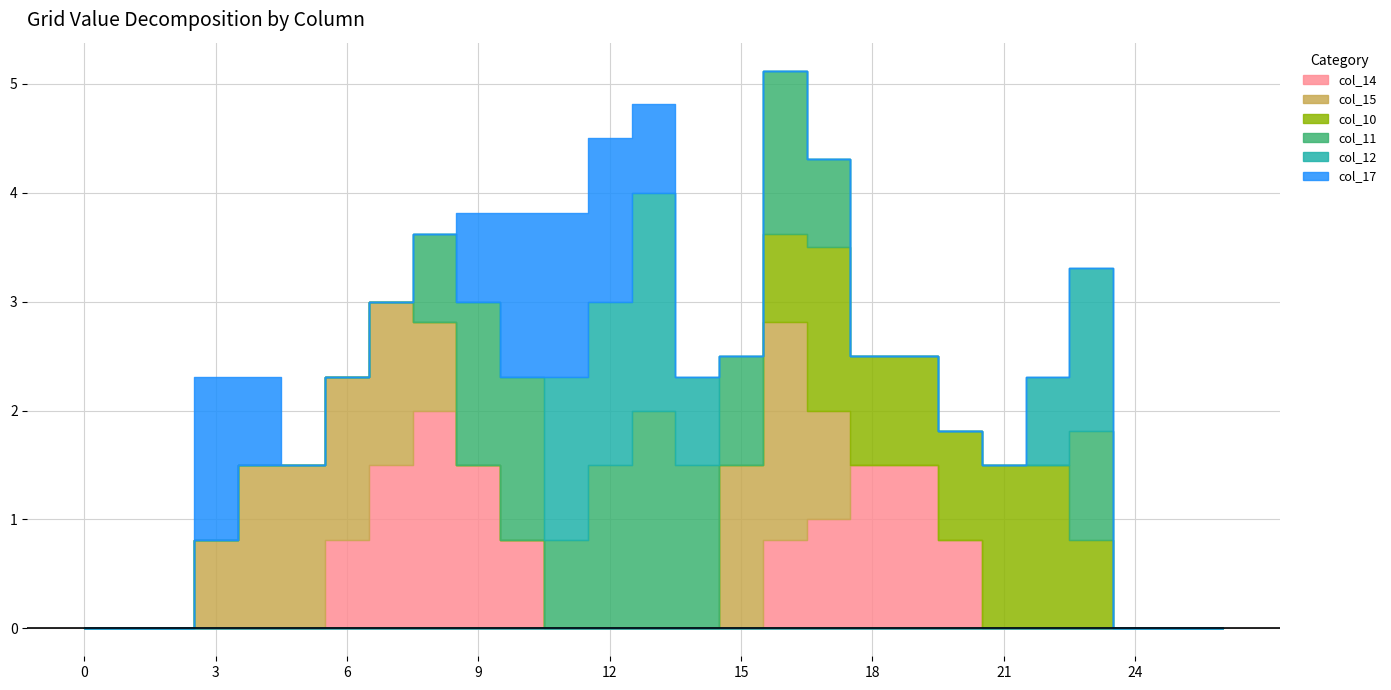

What is the value of the col_14 point at the 17th from the left?

0.8